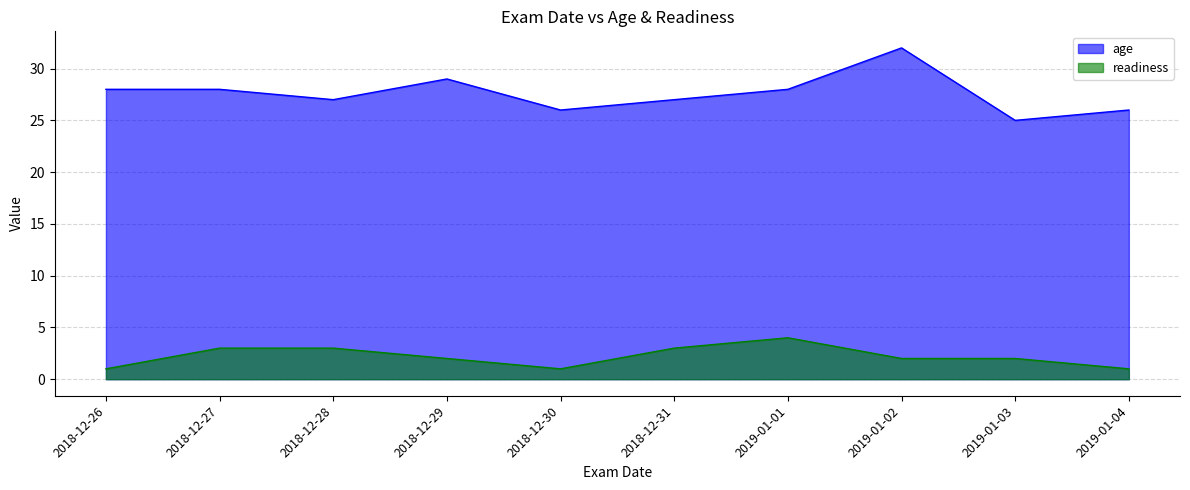

The value of readiness at 2019-01-03 is 2. True or false?

True